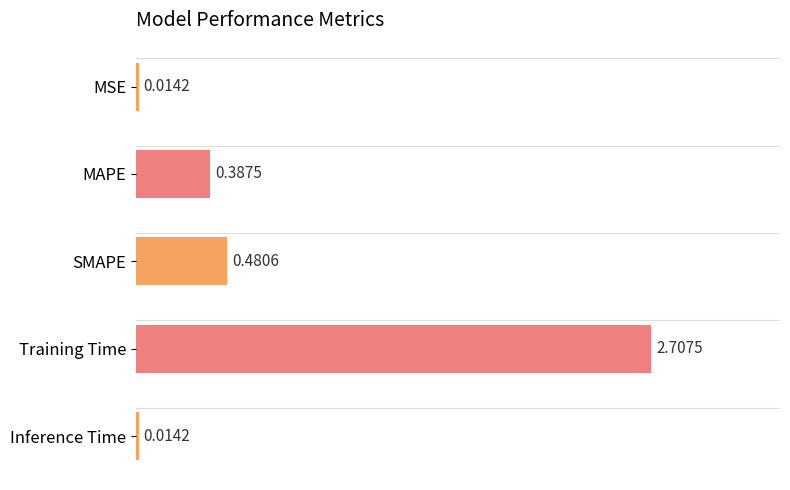

Rank the categories by value from lowest to highest.

Inference Time, MSE, MAPE, SMAPE, Training Time